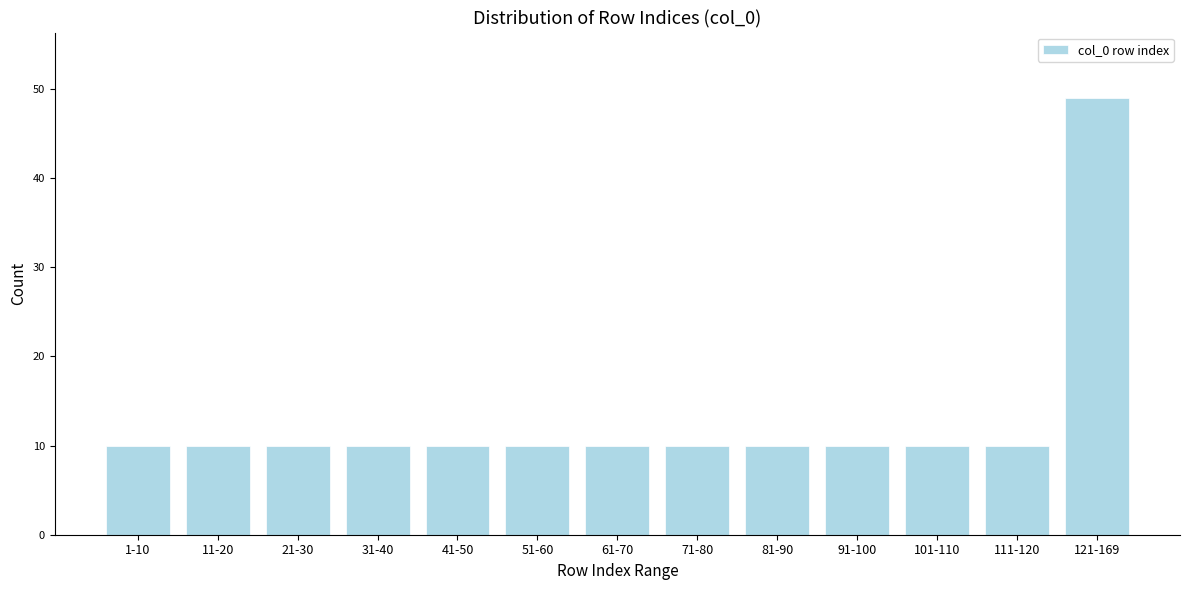

Reading left to right, extract all data points from this chart.

10	10	10	10	10	10	10	10	10	10	10	10	49